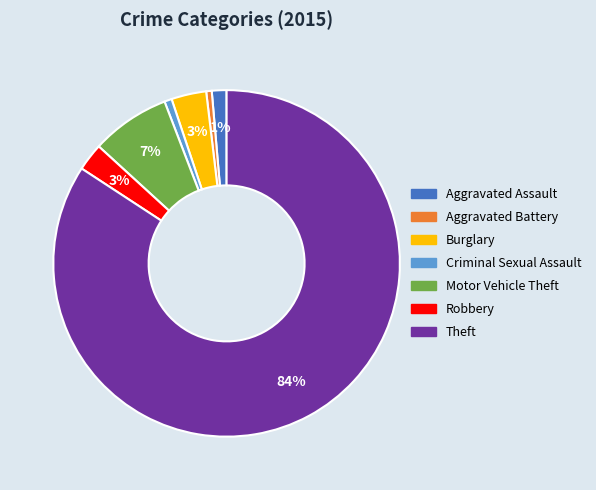

To the nearest percent, what is the combined percentage of Aggravated Assault and Robbery?

4%